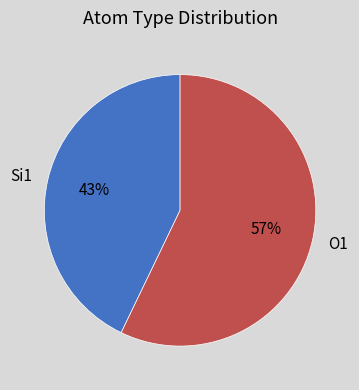

To the nearest percent, what portion does Si1 represent?

43%